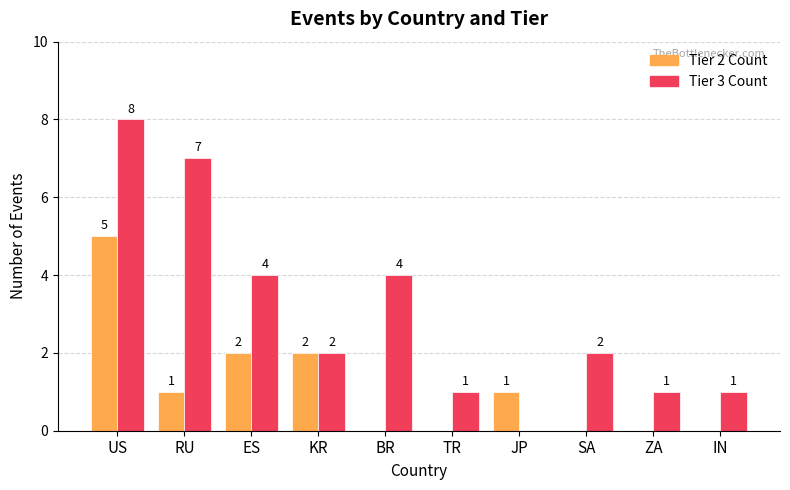

Reading left to right, what are all the values shown in this chart?

Tier 2 Count: US=5	RU=1	ES=2	KR=2	BR=0	TR=0	JP=1	SA=0	ZA=0	IN=0
Tier 3 Count: US=8	RU=7	ES=4	KR=2	BR=4	TR=1	JP=0	SA=2	ZA=1	IN=1